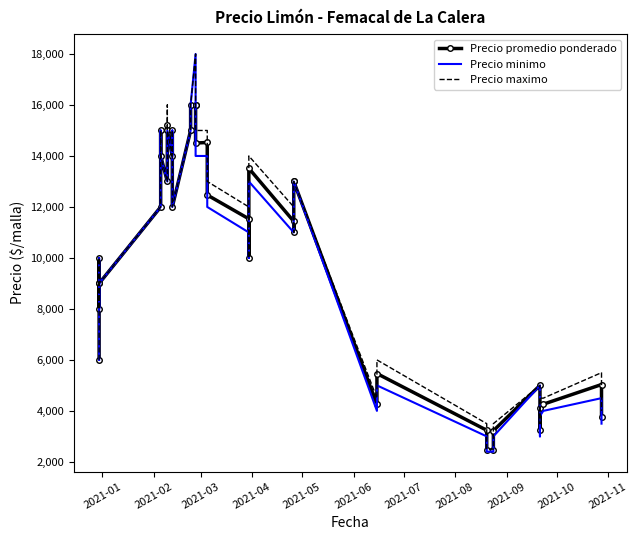

True or false: Precio maximo and Precio minimo cross at least once.

False